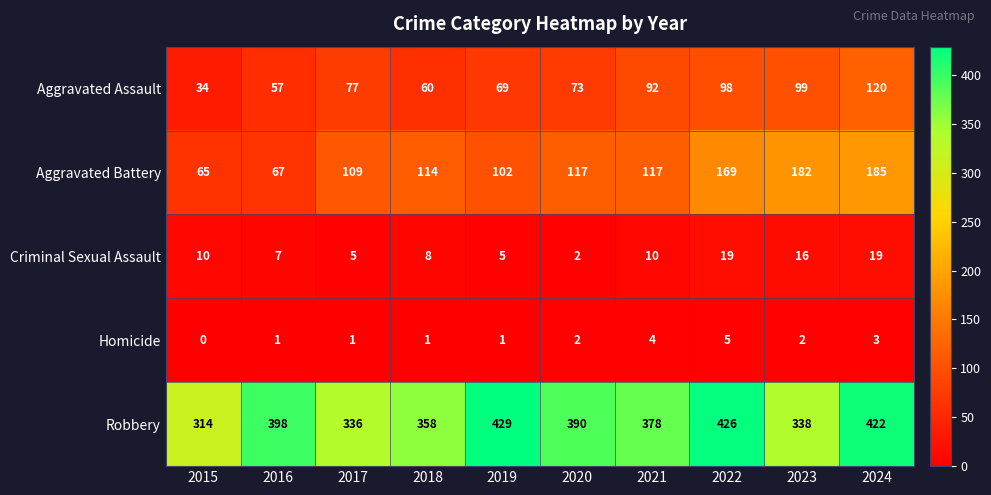

What is the difference between the Aggravated Battery values at 2020 and 2018?

3